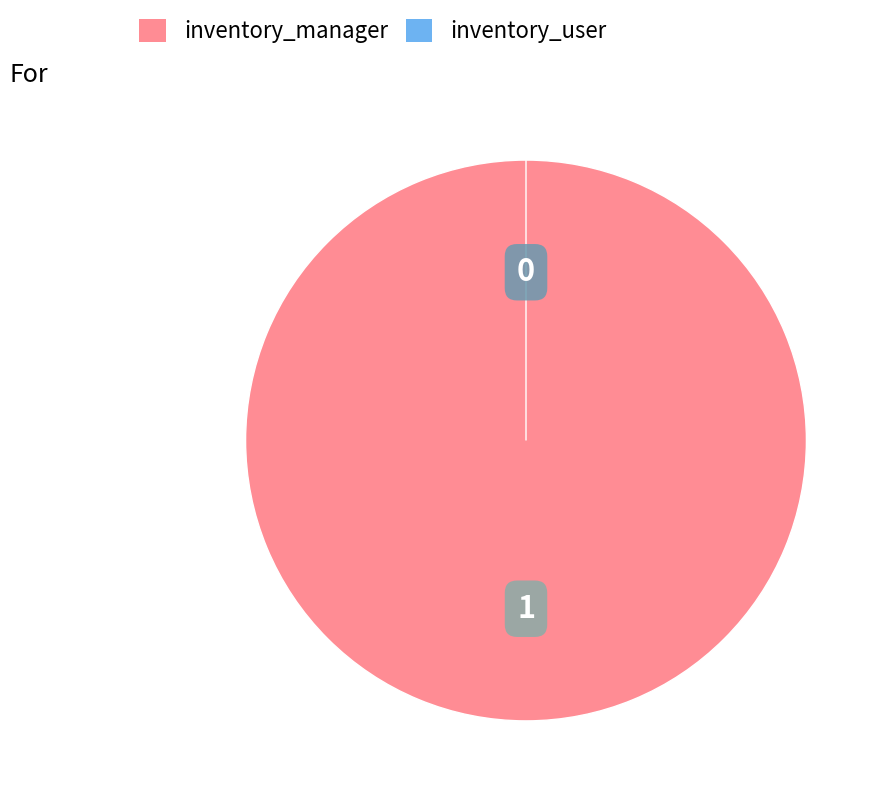

Which has a higher value, access_measuring_device_inventory_manager or access_measuring_device_inventory_user?

access_measuring_device_inventory_manager